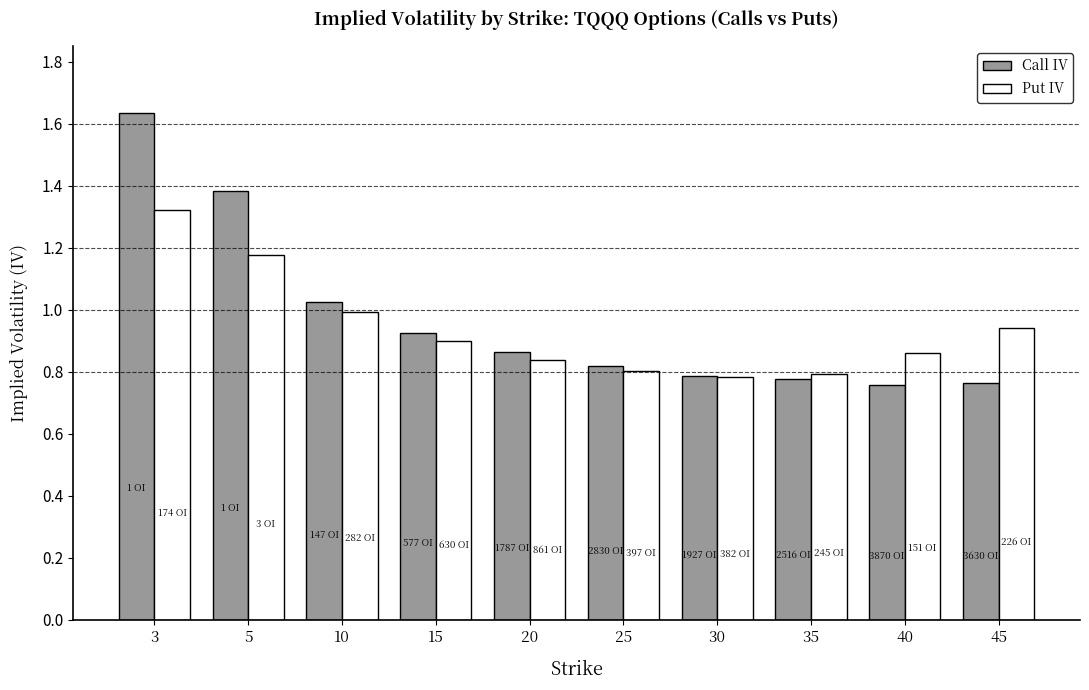

The Put IV series shows 1.2 at 25. True or false?

False